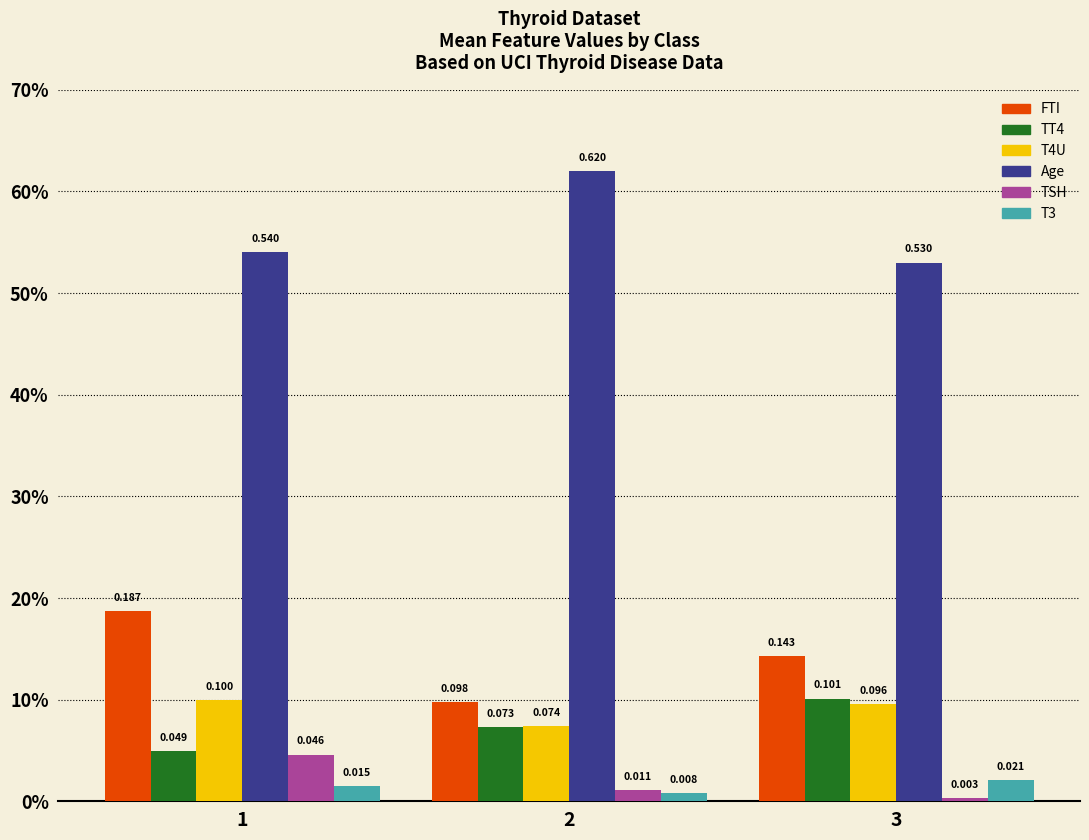

Rank the categories by T4U value from lowest to highest.

2, 3, 1